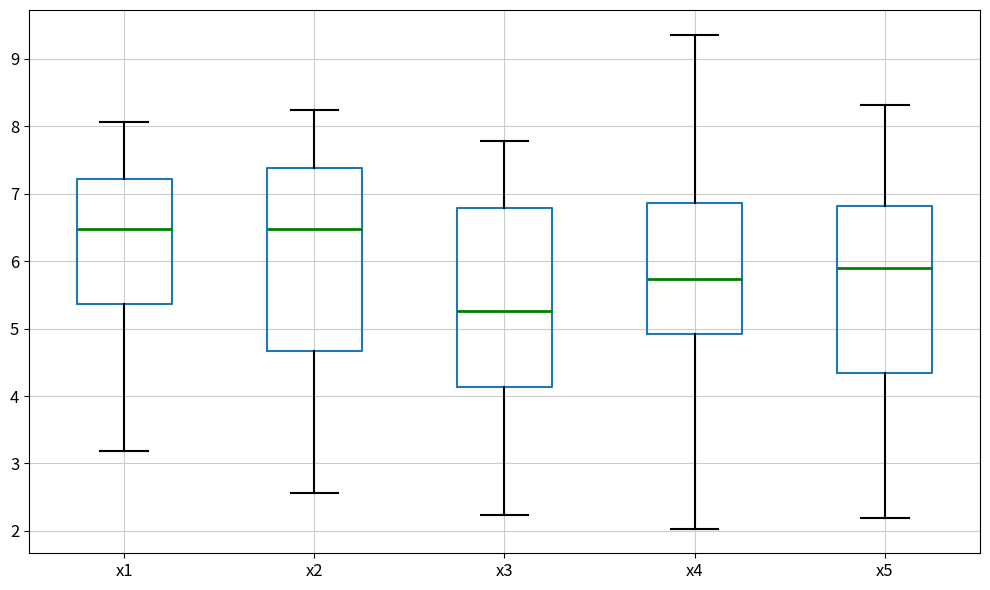

Reading left to right, transcribe this box plot: for each box, give where its median line is, the range the box spans, and where its two whiskers end, as read against the y-axis. The values are not printed on the chart, so give them approximately, as read against the axis.

x1: median 6.5, box 5.4 to 7.2, whiskers 3.2 to 8.1
x2: median 6.5, box 4.7 to 7.4, whiskers 2.6 to 8.2
x3: median 5.3, box 4.1 to 6.8, whiskers 2.2 to 7.8
x4: median 5.7, box 4.9 to 6.9, whiskers 2.0 to 9.4
x5: median 5.9, box 4.3 to 6.8, whiskers 2.2 to 8.3